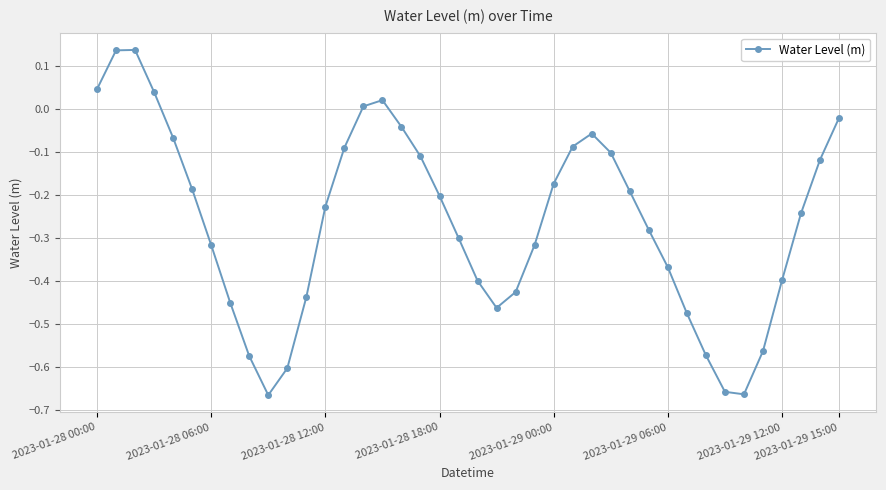

What is the difference between the maximum and minimum values?

0.8